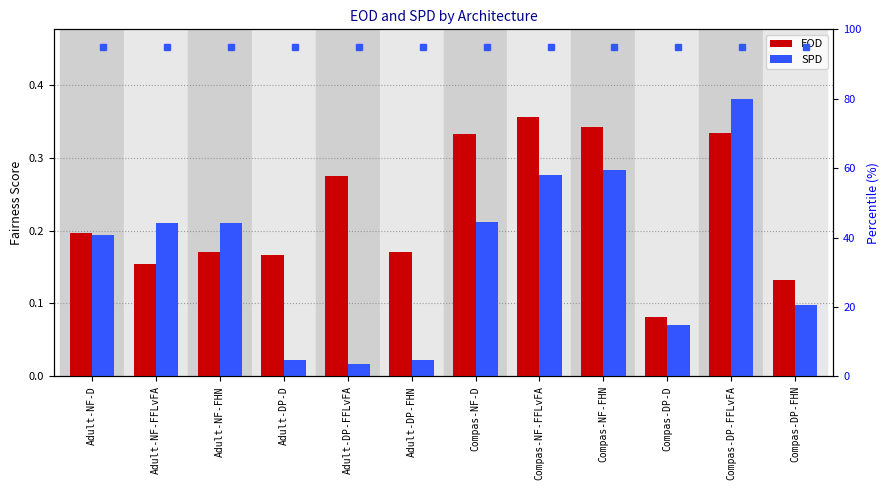

Reading left to right, transcribe all the data shown in this chart.

EOD: Adult-NF-D=0.2	Adult-NF-FFLvFA=0.2	Adult-NF-FHN=0.2	Adult-DP-D=0.2	Adult-DP-FFLvFA=0.3	Adult-DP-FHN=0.2	Compas-NF-D=0.3	Compas-NF-FFLvFA=0.4	Compas-NF-FHN=0.3	Compas-DP-D=0.1	Compas-DP-FFLvFA=0.3	Compas-DP-FHN=0.1
SPD: Adult-NF-D=0.2	Adult-NF-FFLvFA=0.2	Adult-NF-FHN=0.2	Adult-DP-D=0.0	Adult-DP-FFLvFA=0.0	Adult-DP-FHN=0.0	Compas-NF-D=0.2	Compas-NF-FFLvFA=0.3	Compas-NF-FHN=0.3	Compas-DP-D=0.1	Compas-DP-FFLvFA=0.4	Compas-DP-FHN=0.1